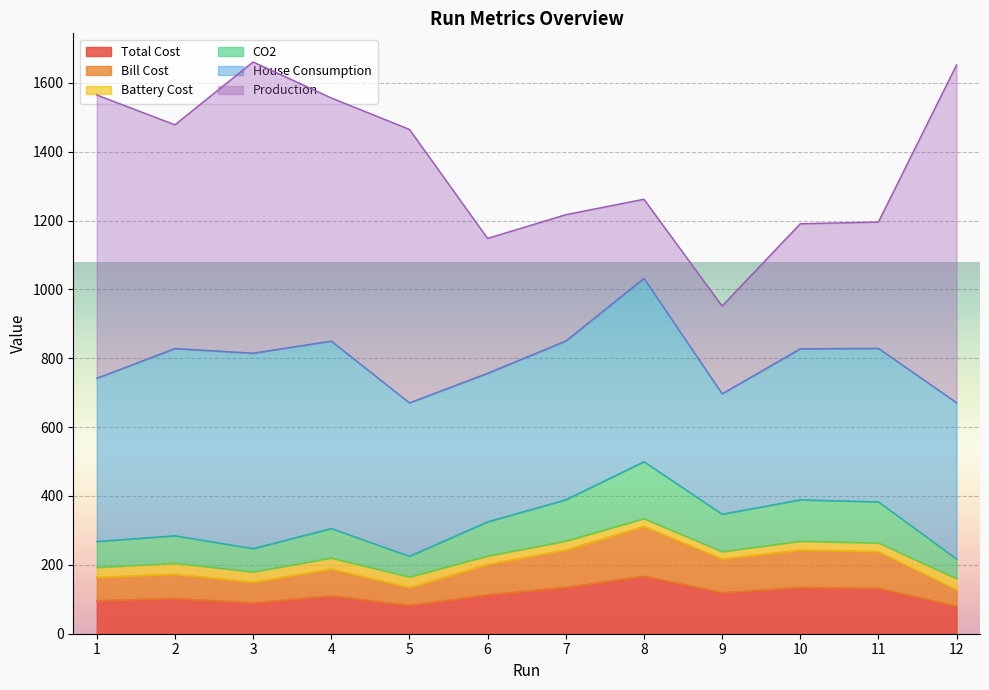

What is the value of the CO2 point at the 10th from the left?

389.0